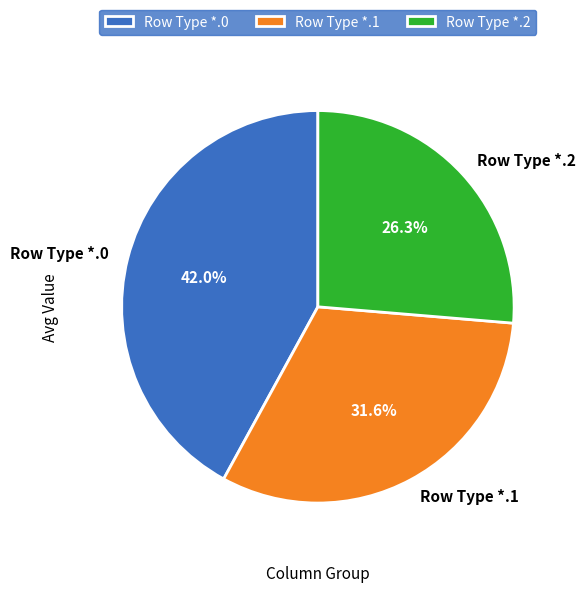

Which slice is the largest?

Row Type *.0